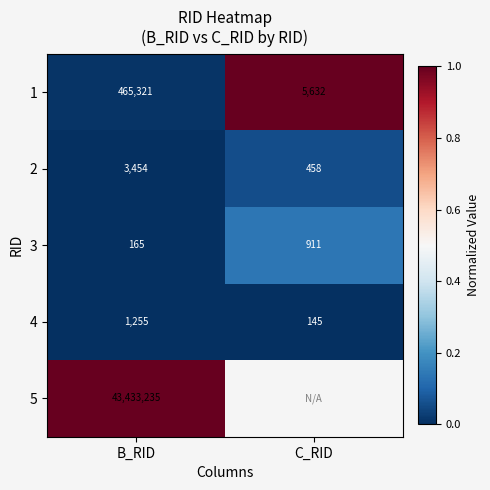

Where is 1 nearest to the value 235476?

C_RID